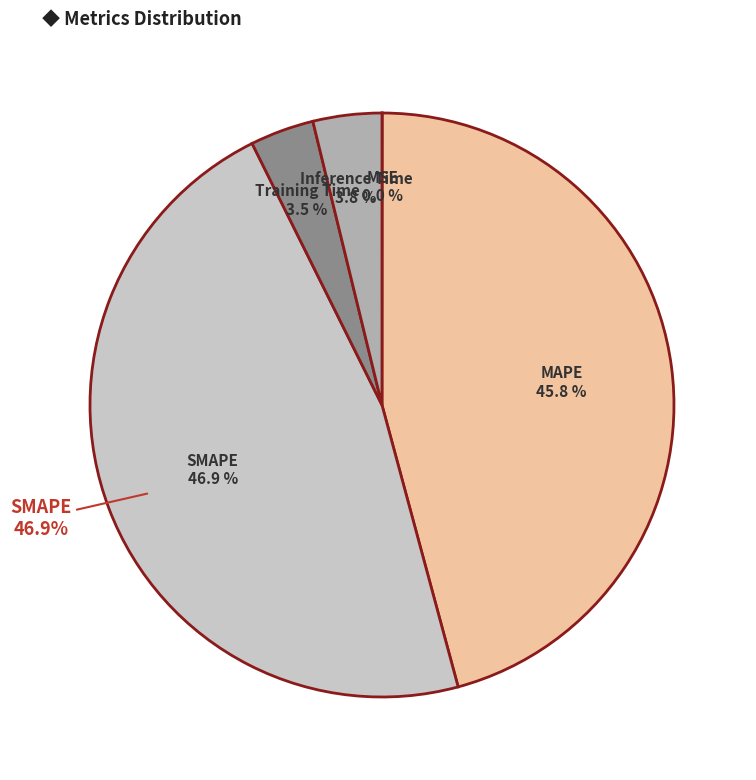

How many segments does this pie chart have?

5